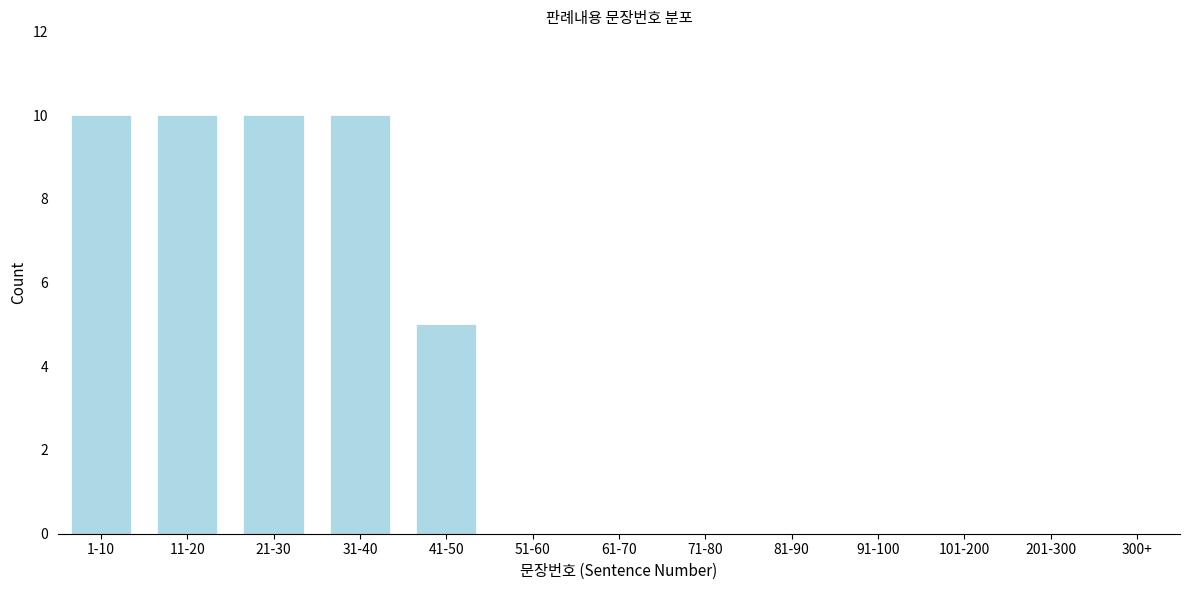

Reading right to left, list all the values displayed in this chart.

300+=0	201-300=0	101-200=0	91-100=0	81-90=0	71-80=0	61-70=0	51-60=0	41-50=5	31-40=10	21-30=10	11-20=10	1-10=10